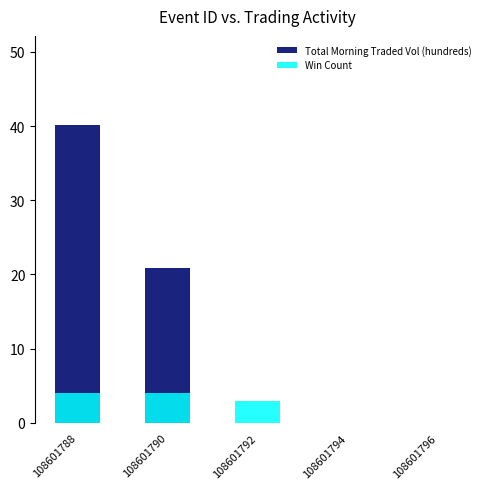

The value of Win Count at 108601788 is 4.0. True or false?

True